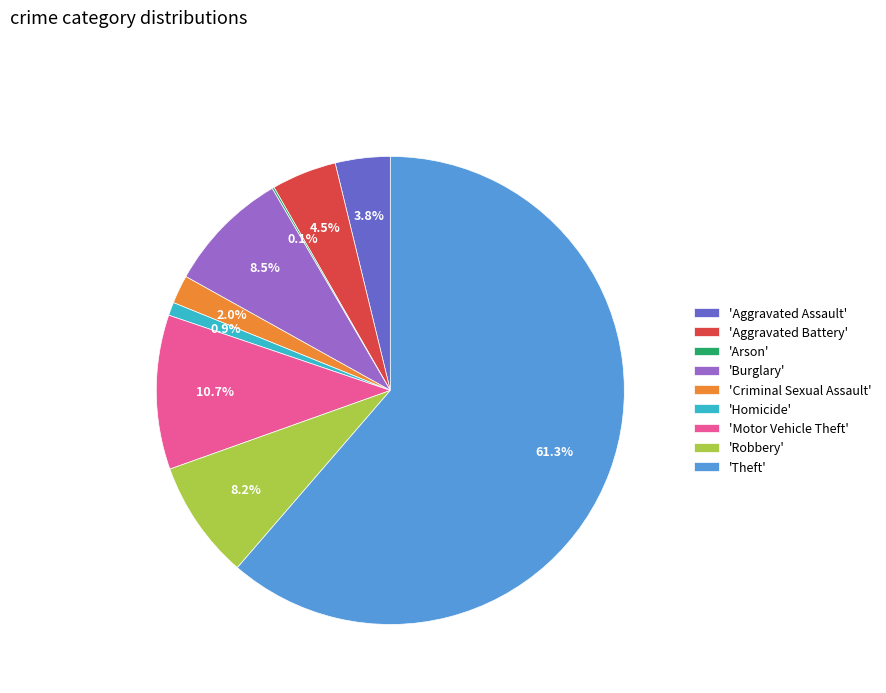

What is the total percentage of 'Theft' and 'Aggravated Battery'?

65.8%